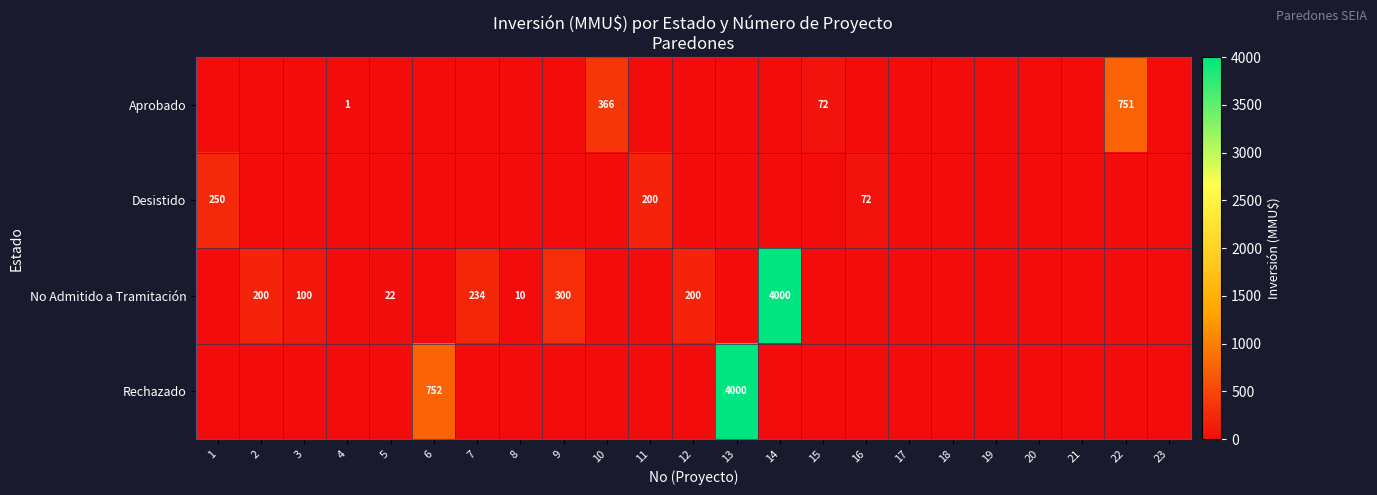

At how many categories does at least one series exceed 2821?

2